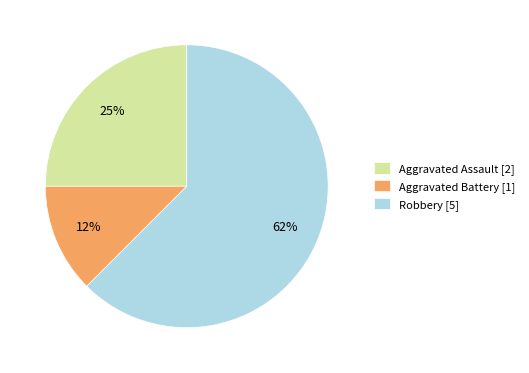

What percentage is the Aggravated Assault [2] slice, to the nearest percent?

25%